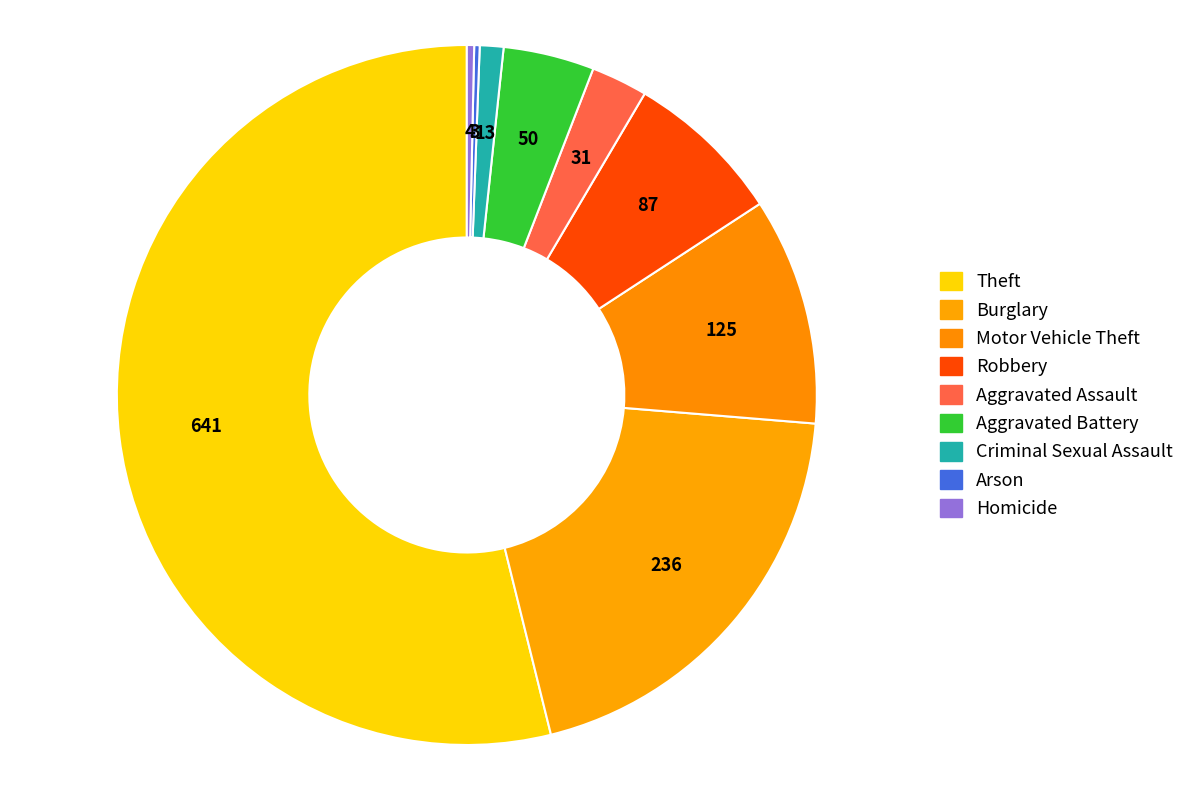

What percentage is the Motor Vehicle Theft slice, to the nearest percent?

11%